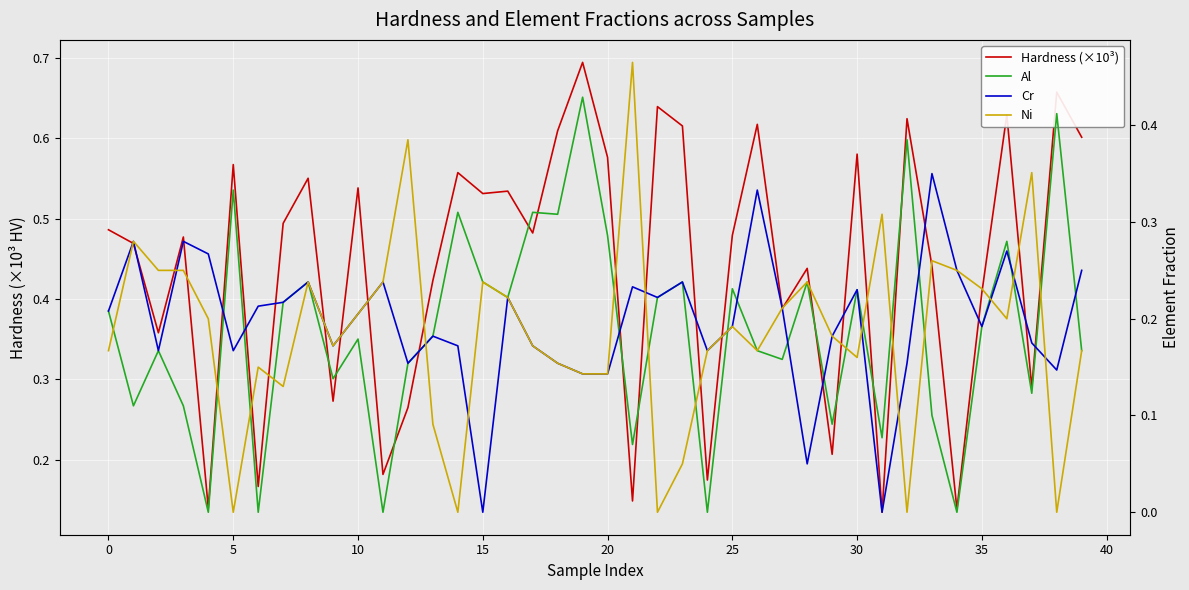

Rank the series at 19 from lowest to highest value.

Cr, Ni, Al, Hardness (×10³)